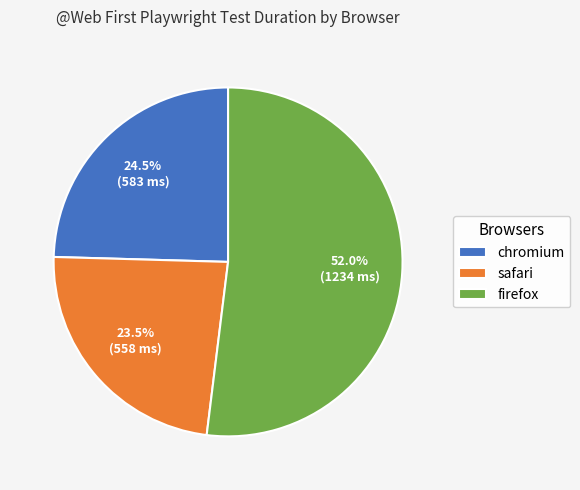

Is it true that firefox is 42% of the pie?

False